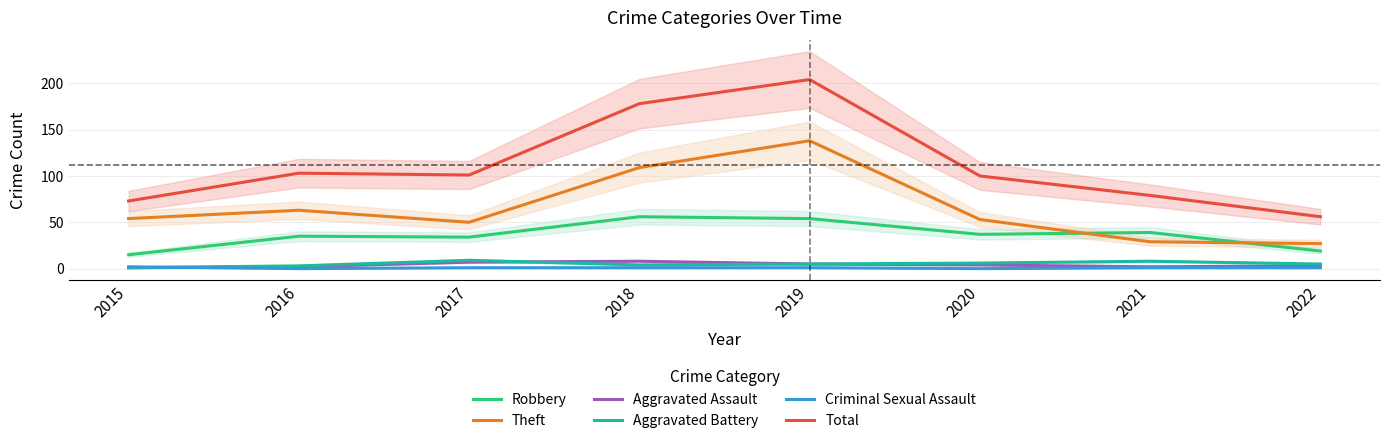

How many data points in Total are less than 101?

4